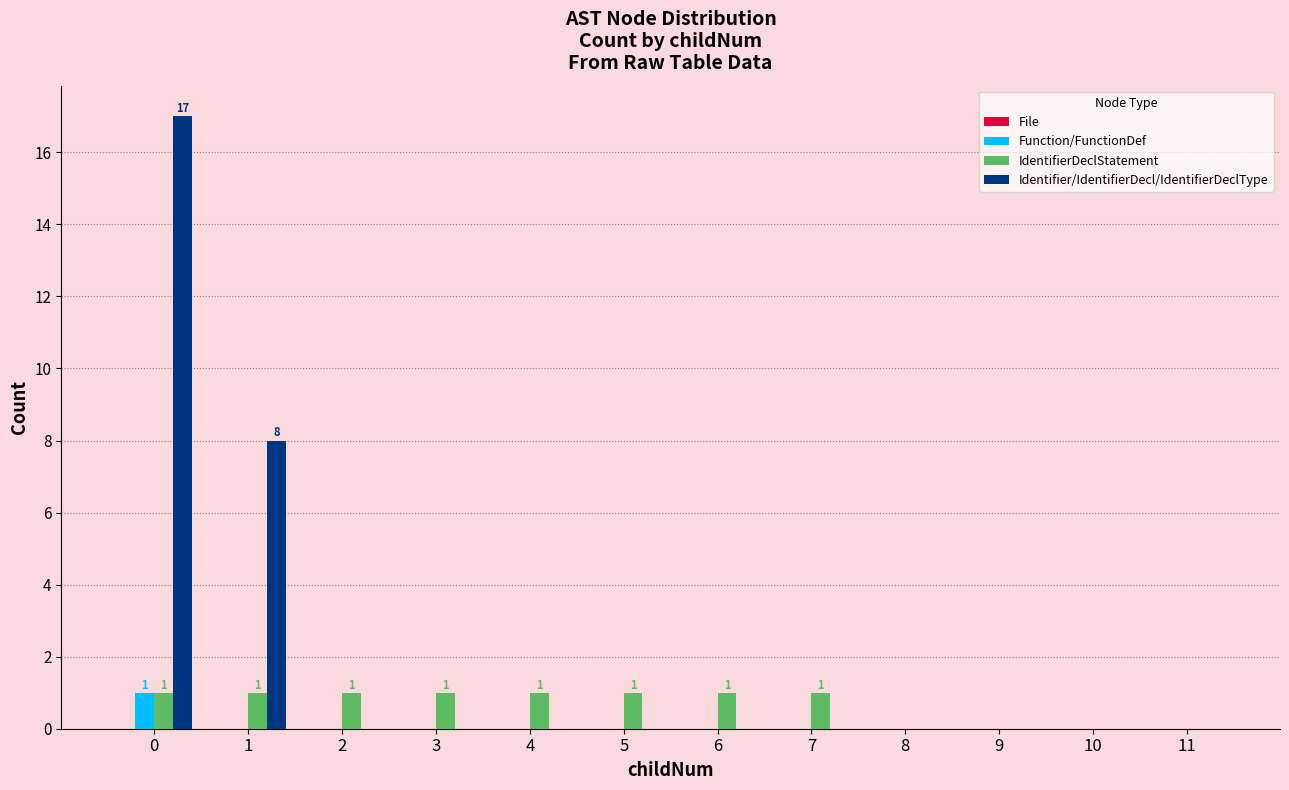

Which series changed the most between 1 and 7?

Identifier/IdentifierDecl/IdentifierDeclType